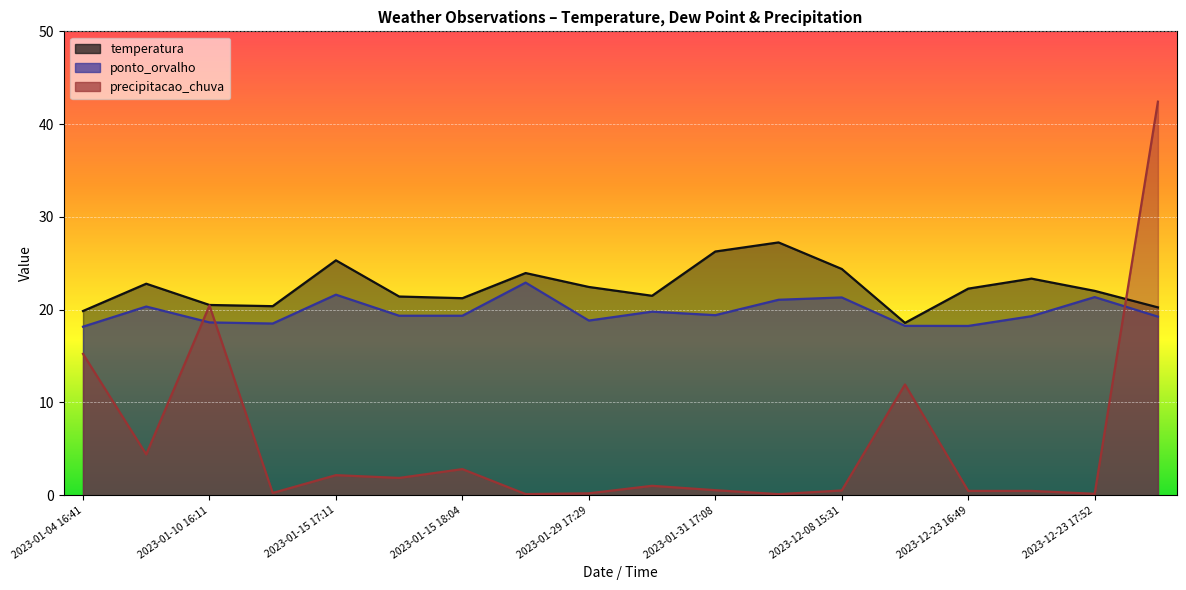

At which category does ponto_orvalho reach its first local valley?

2023-01-14 02:22